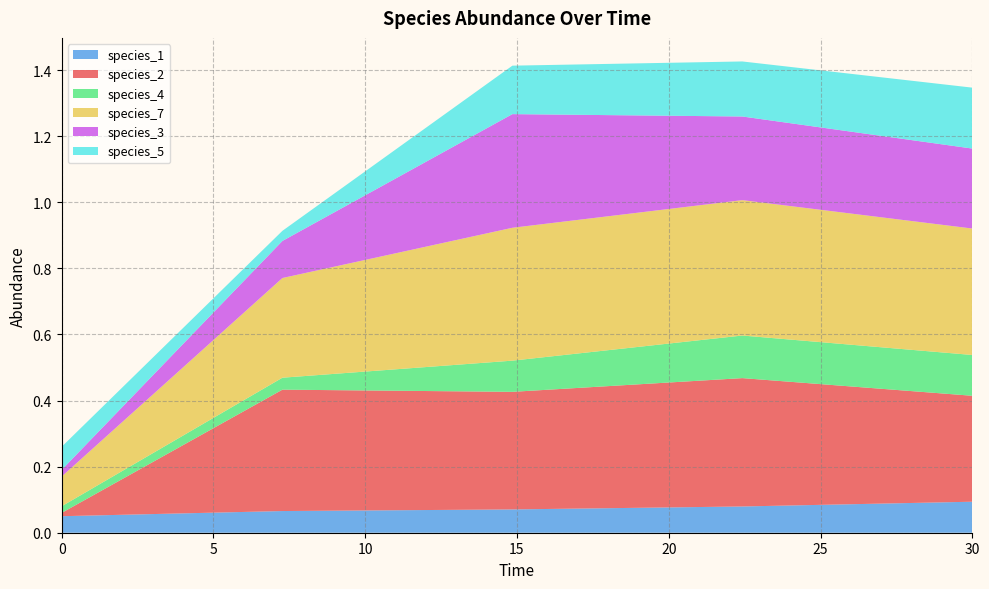

Reading left to right, list all the values displayed in this chart.

species_1: 0.1	0.1	0.1	0.1	0.1
species_2: 0.0	0.4	0.4	0.4	0.3
species_4: 0.0	0.0	0.1	0.1	0.1
species_7: 0.1	0.3	0.4	0.4	0.4
species_3: 0.0	0.1	0.3	0.3	0.2
species_5: 0.1	0.0	0.1	0.2	0.2